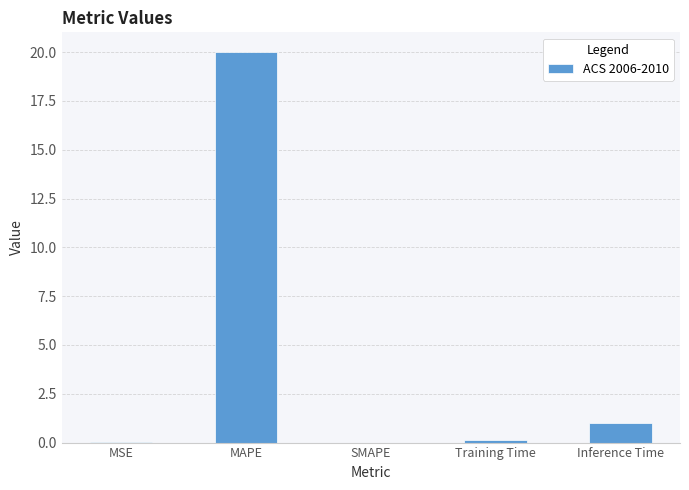

Where is the data nearest to the value 10?

Inference Time